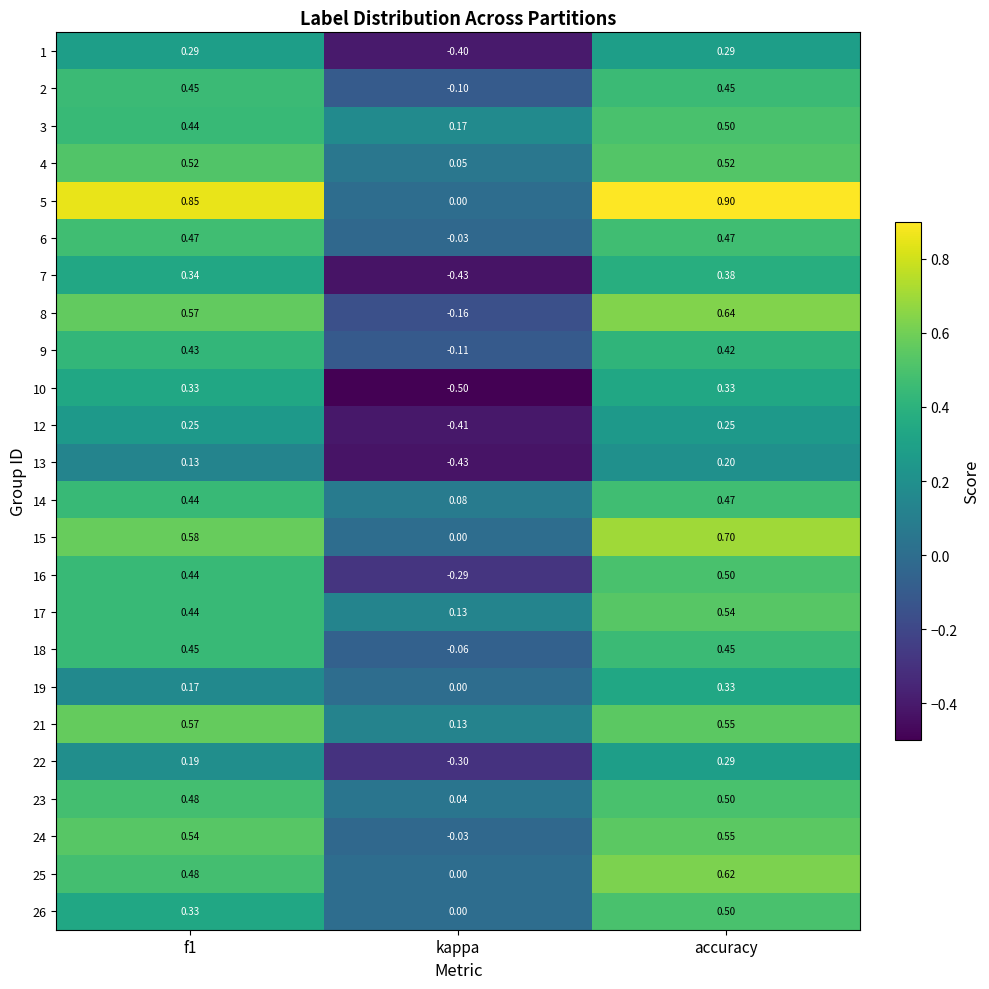

At which category is the sum across all series the highest?

accuracy